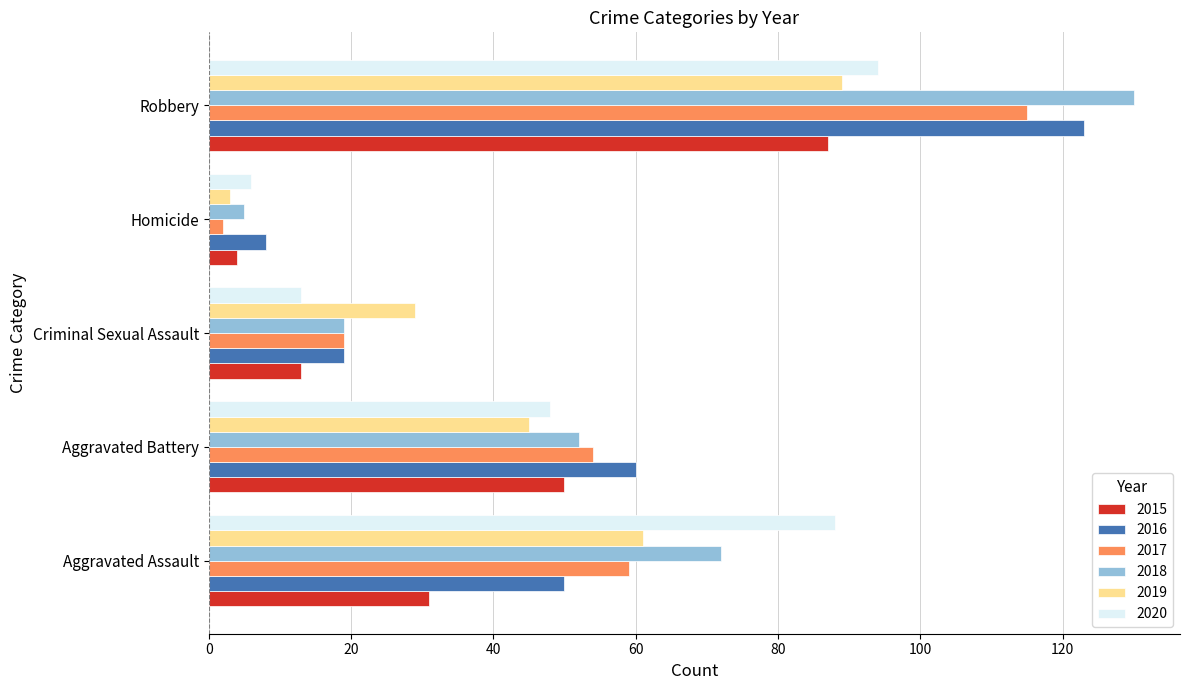

Rank the series at Aggravated Assault from highest to lowest value.

2020, 2018, 2019, 2017, 2016, 2015